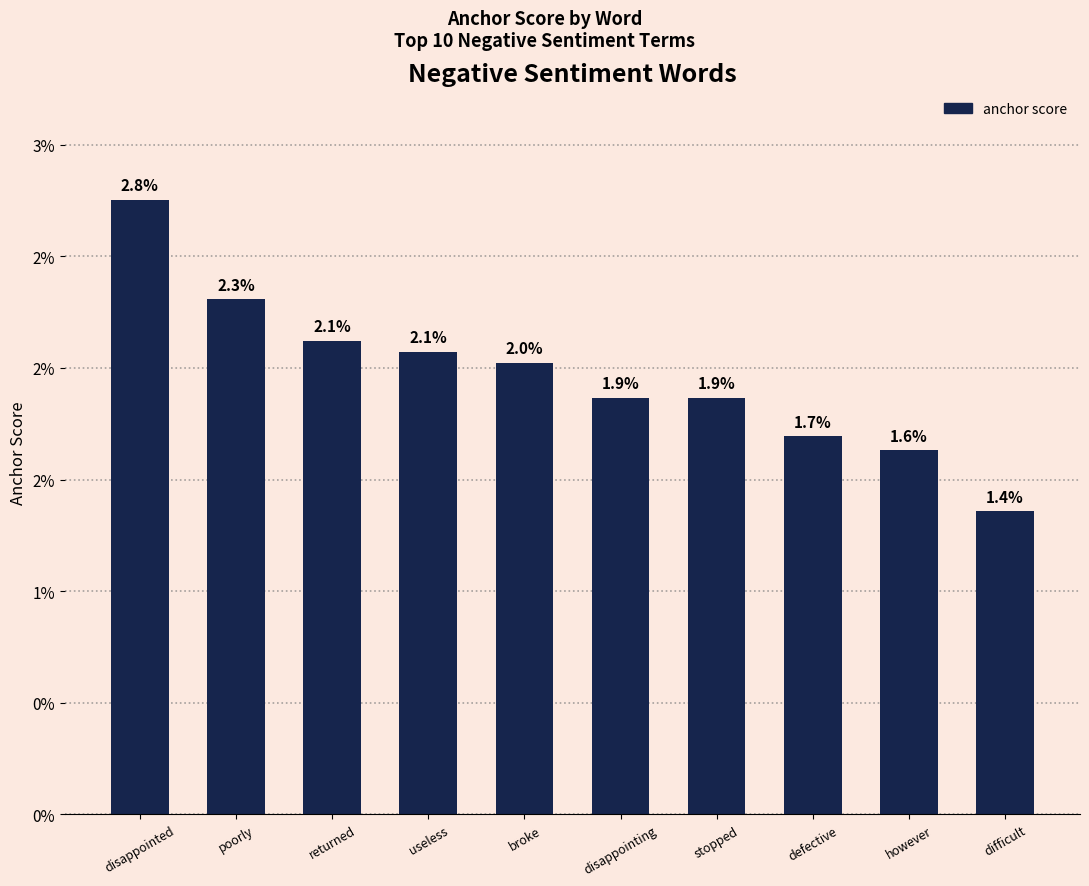

Where is the data nearest to the value 0?

difficult